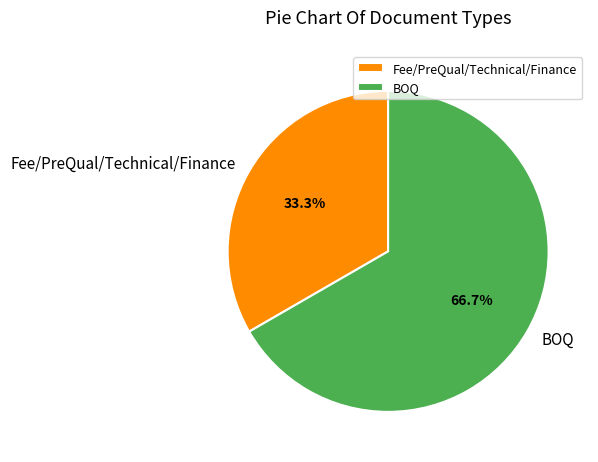

How many segments does this pie chart have?

2